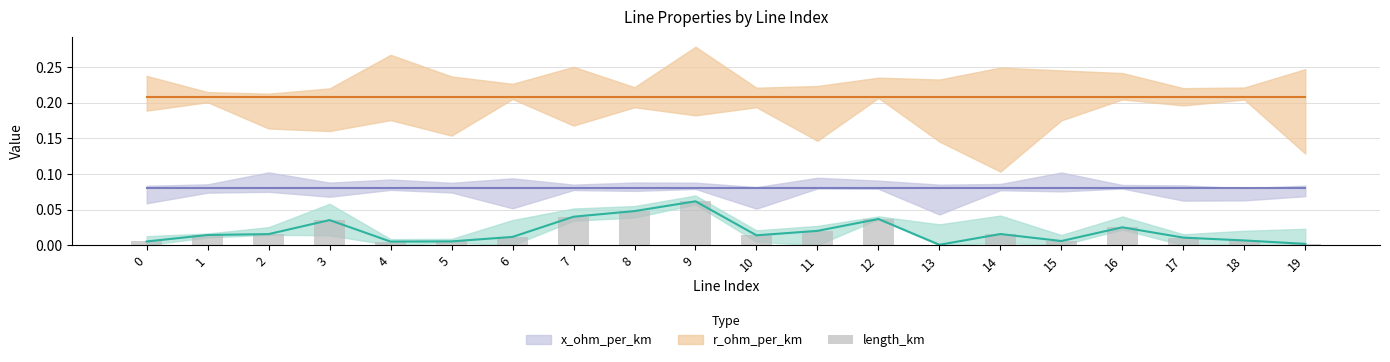

Rank the categories by value from highest to lowest.

9, 8, 7, 12, 3, 16, 11, 14, 2, 1, 10, 6, 17, 18, 15, 5, 0, 4, 19, 13